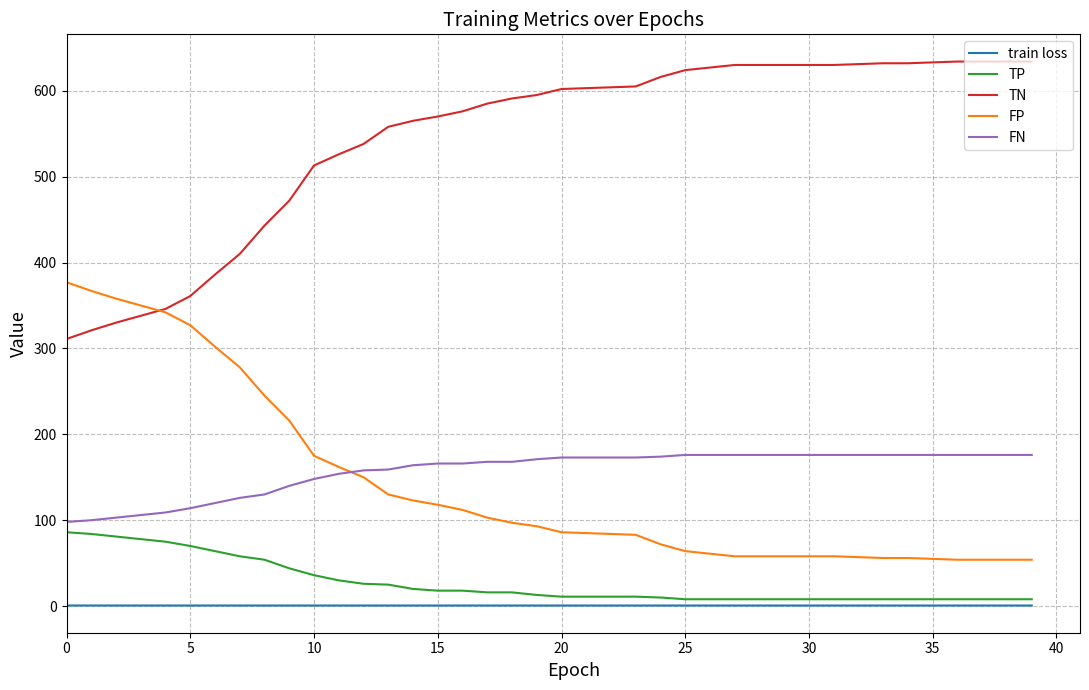

Rank the series by their maximum value, from highest to lowest.

TN, FP, FN, TP, train loss